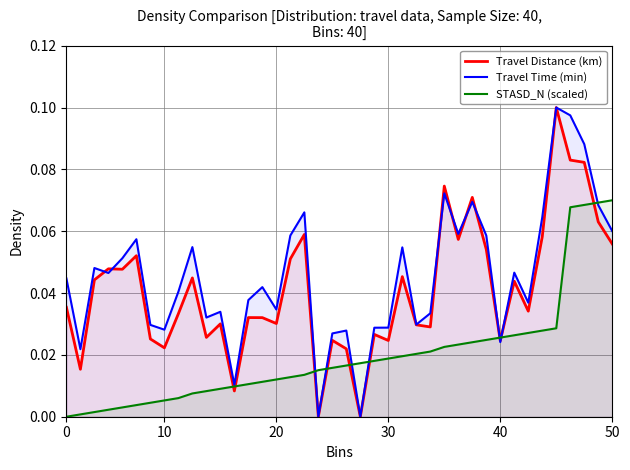

What is the difference between the maximum and minimum values in the STASD_N (scaled) series?

0.1